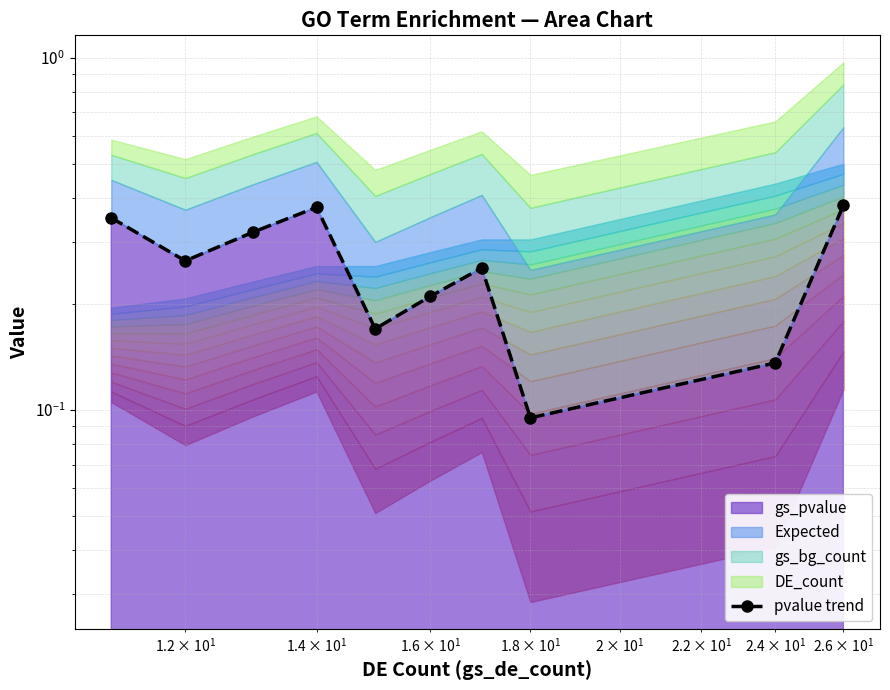

True or false: the data has more than 2 interior local peaks.

False